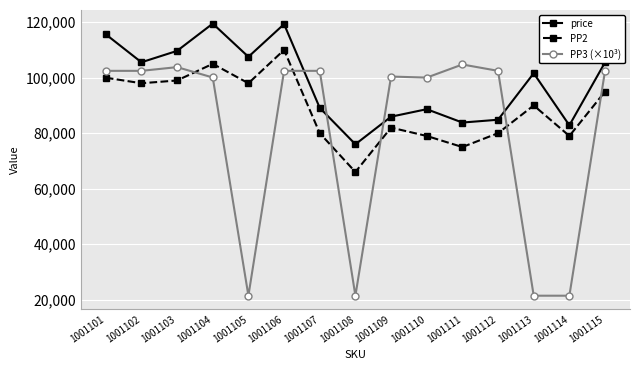

At which category is the sum across all series the highest?

1001106